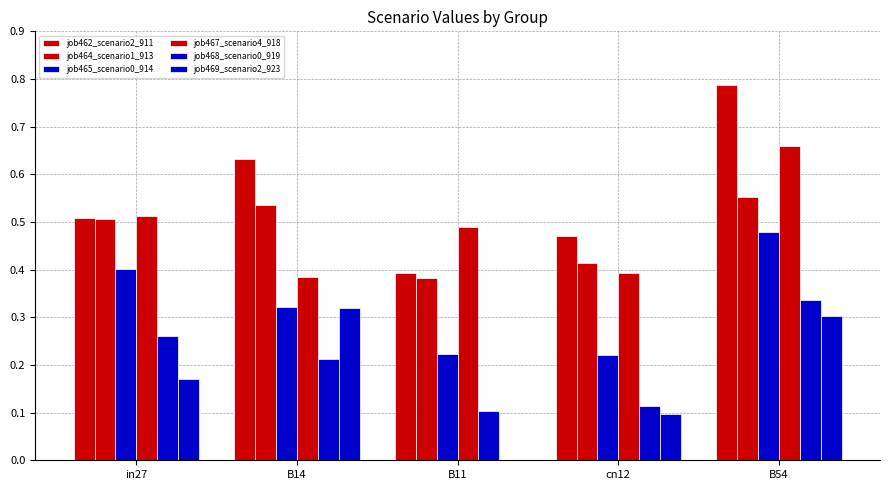

Are the bars grouped side by side (vs. stacked)?

Yes